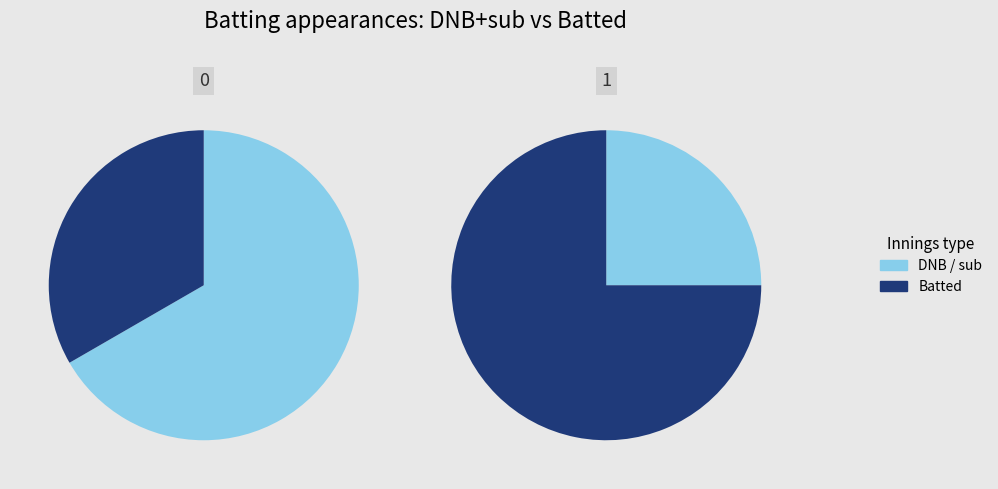

Is the sum of 1 and 0 greater than half?

Yes